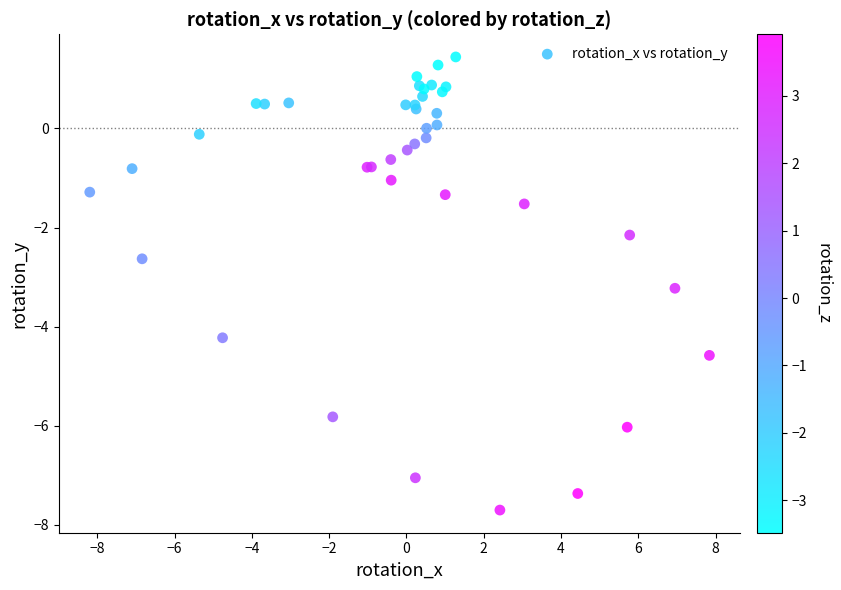

What Y value in the scatter plot is closest to -3?

-3.2